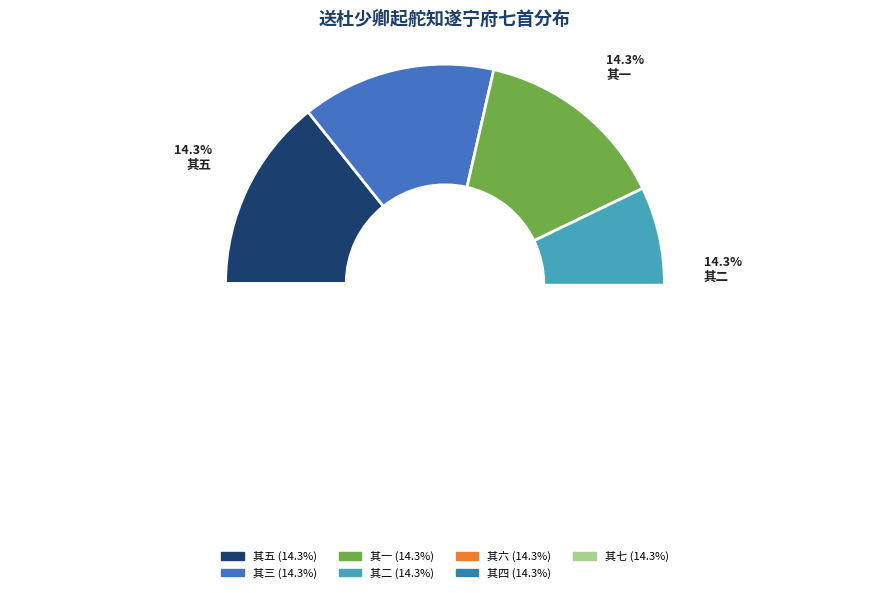

Approximately how many times larger is the value at 其七 compared to 其三?

1.0